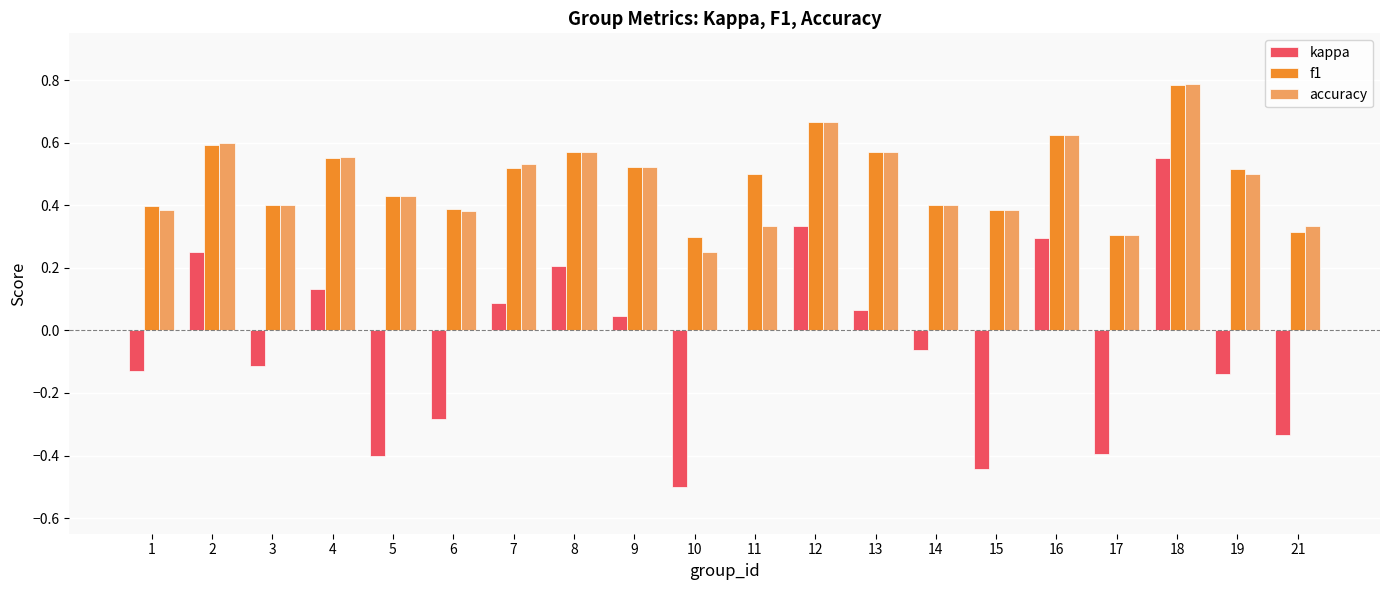

True or false: accuracy has a value of 0.8 at 19.

False